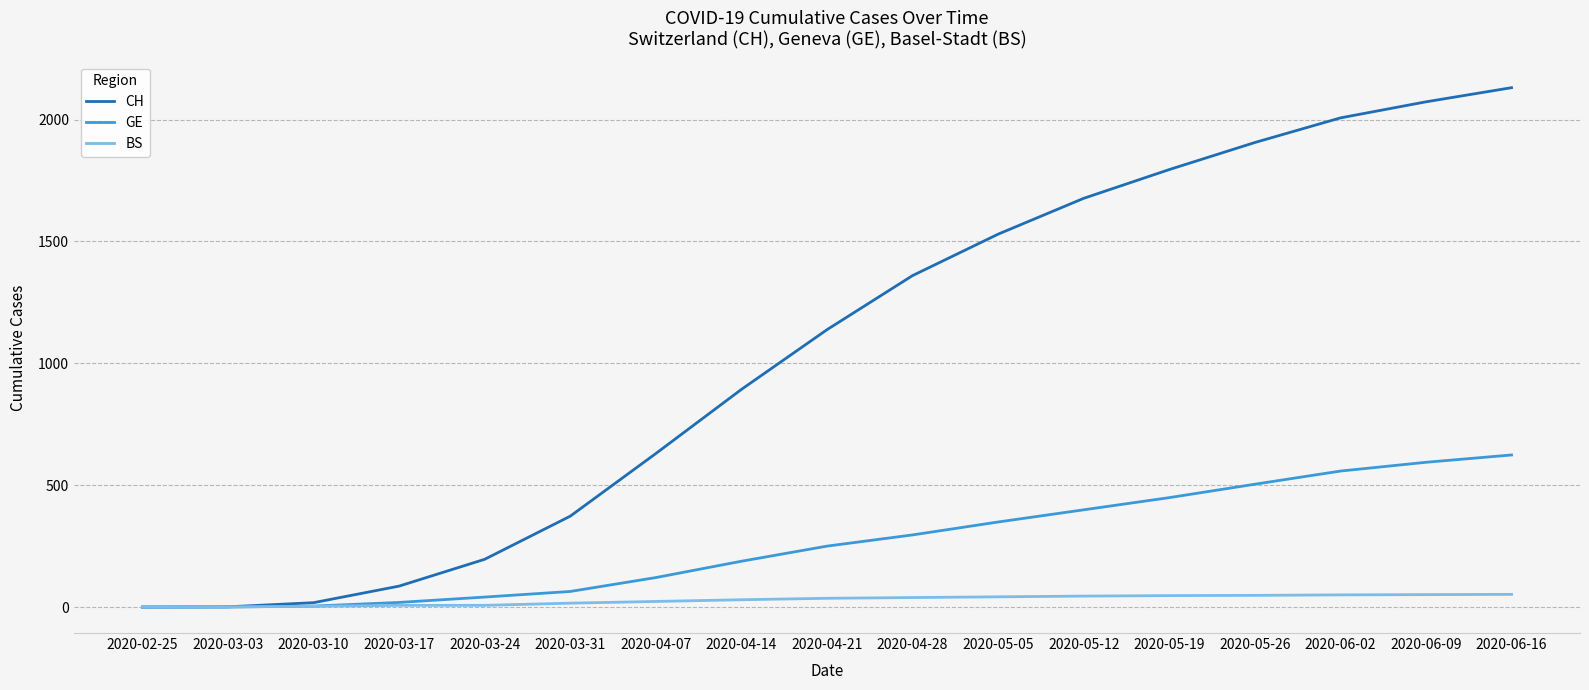

Which category has the highest value across all series?

2020-06-16